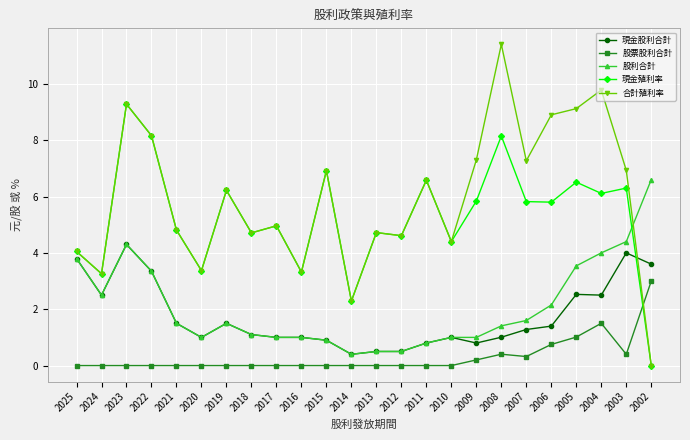

What is the total value across all series at 2007?

16.3